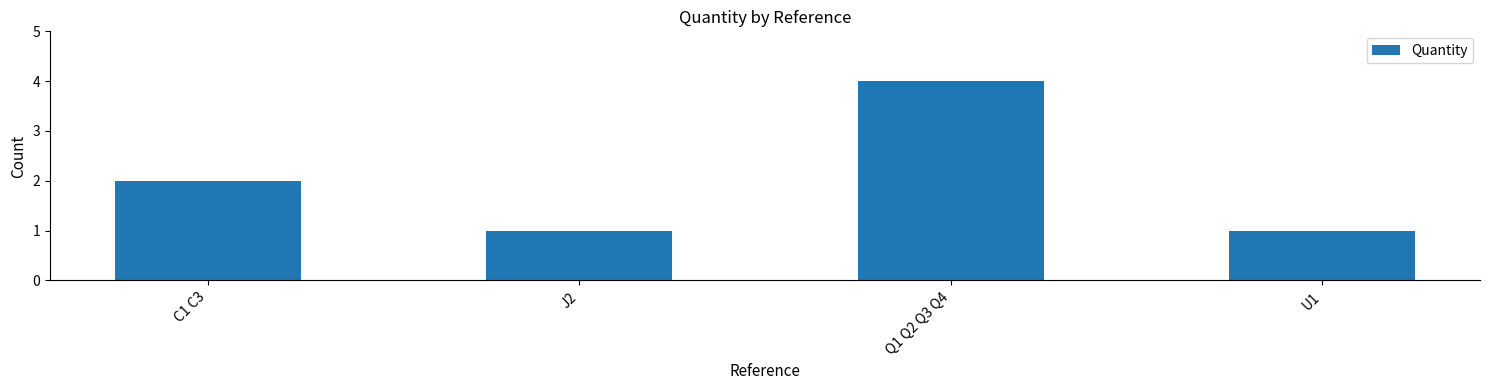

What is the value of the 4th bar from the left?

1